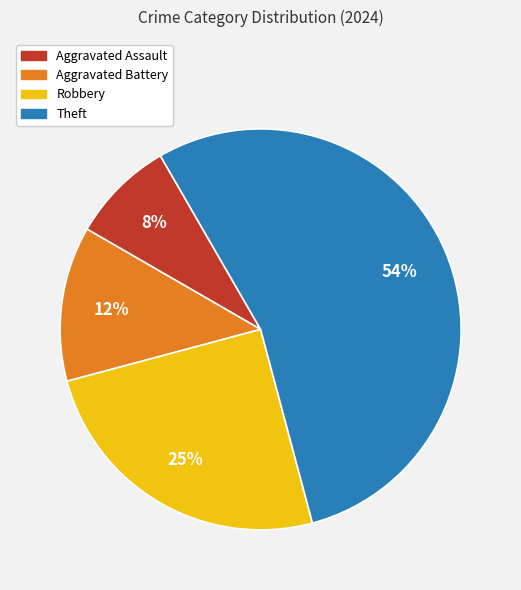

To the nearest percent, what is the average slice percentage?

25%